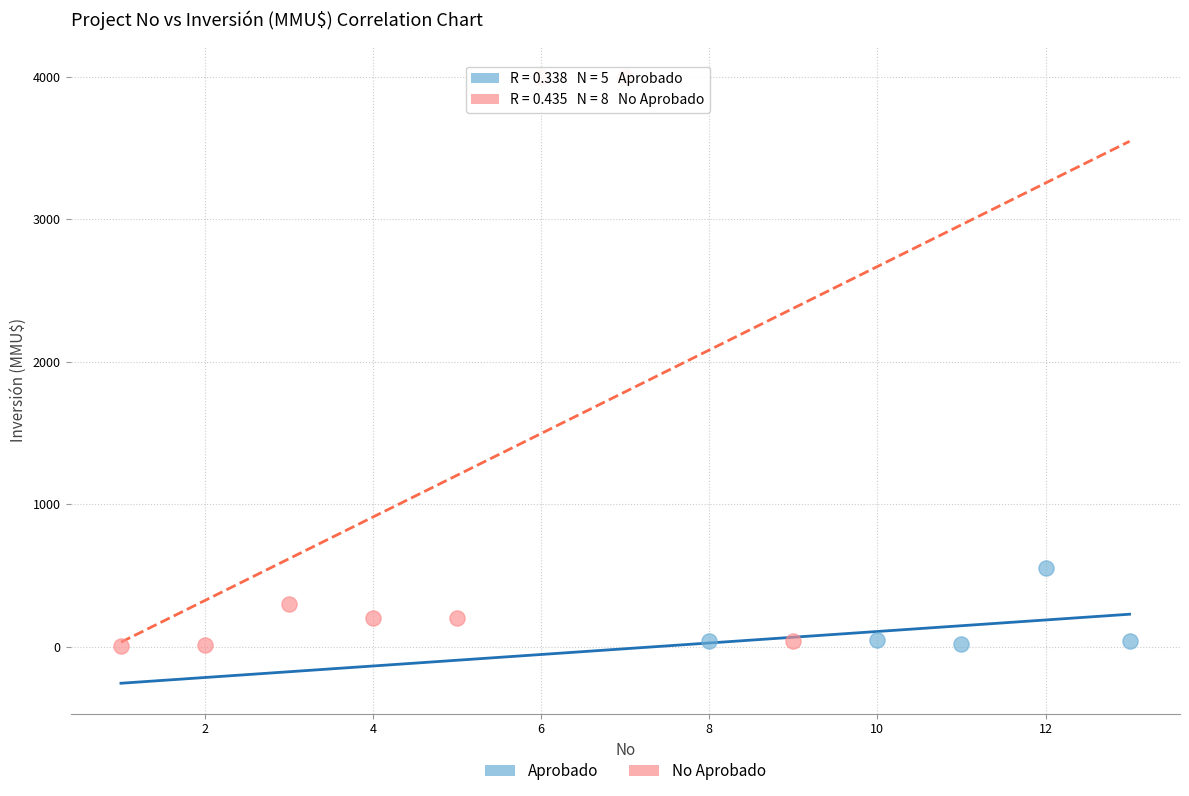

Which series has the widest spread of Y values?

No Aprobado